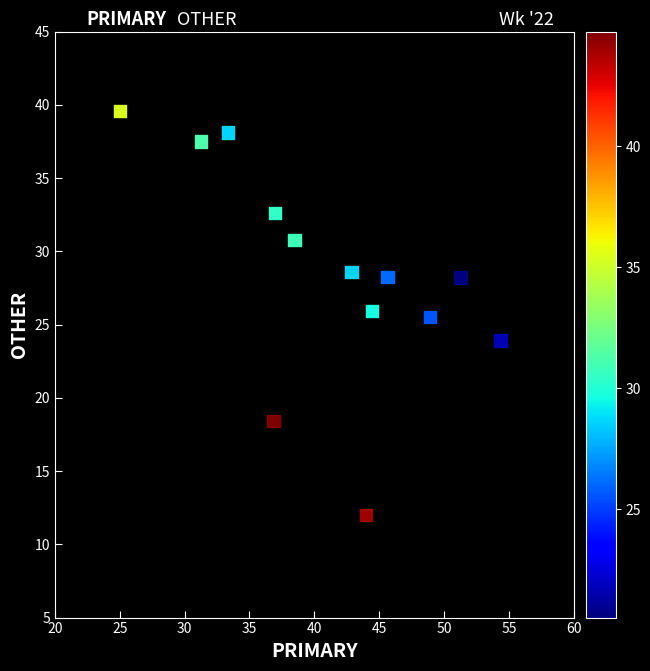

What is the range of Y values (max minus min)?

27.6